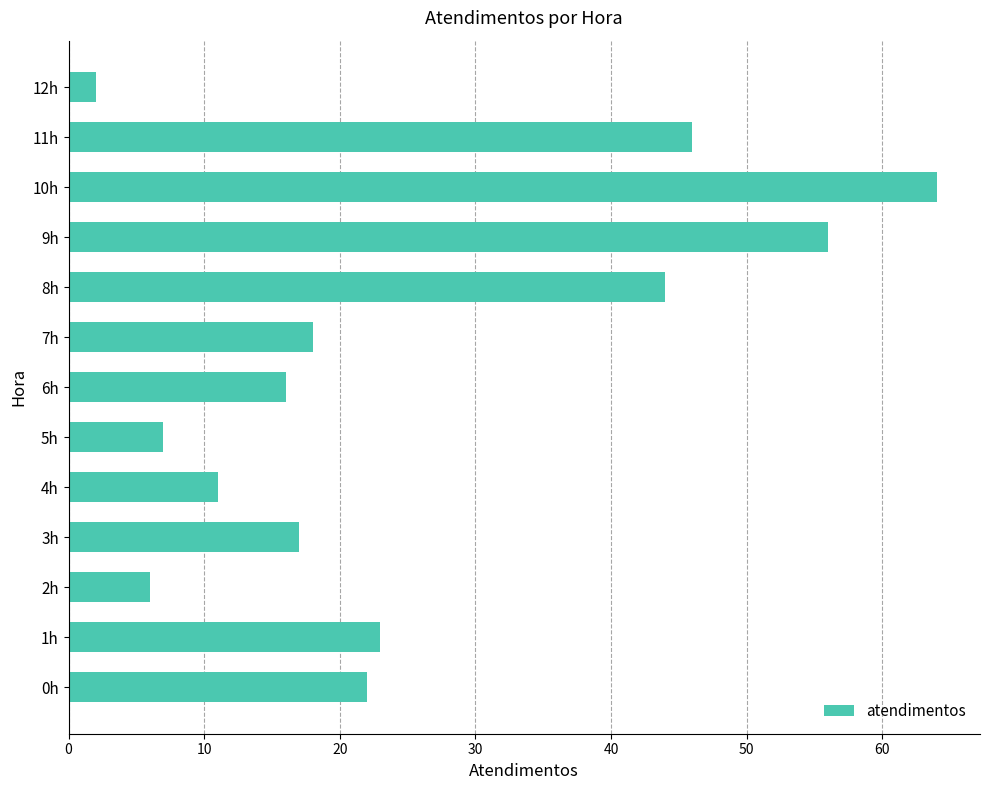

Which label corresponds to the smallest value in the chart?

12h